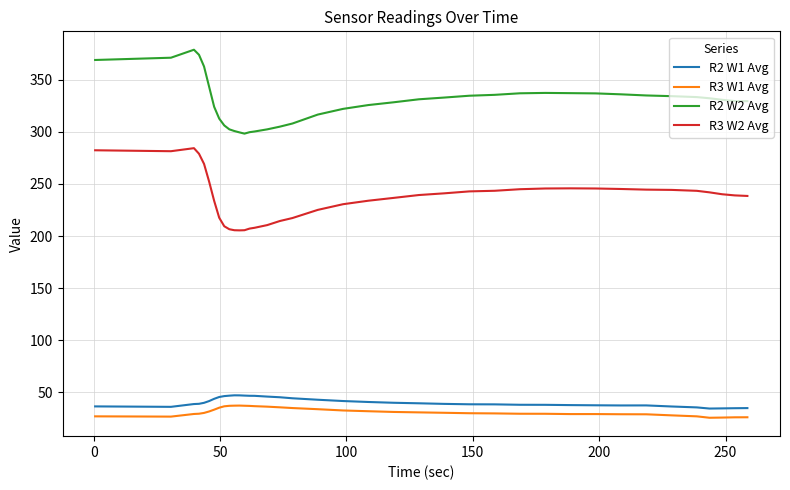

True or false: R2 W1 Avg and R3 W2 Avg intersect in this chart.

False